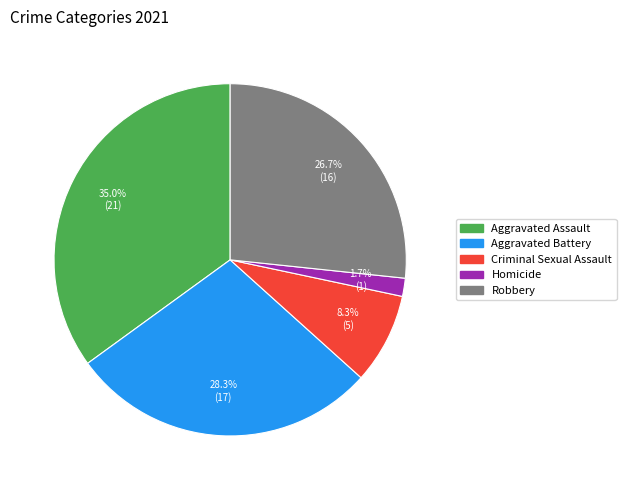

Rank the categories by value from lowest to highest.

Homicide, Criminal Sexual Assault, Robbery, Aggravated Battery, Aggravated Assault